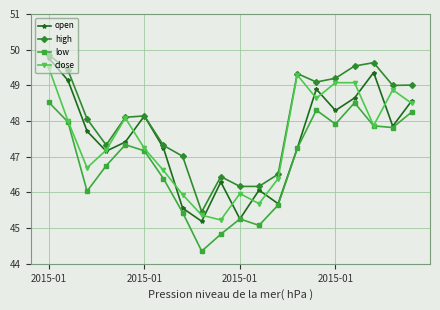

What is the minimum value for high?

45.5